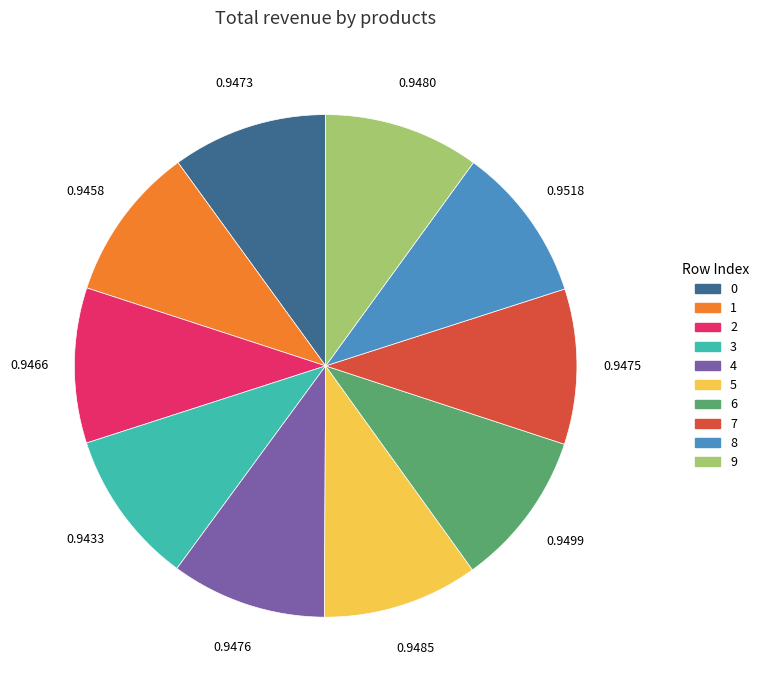

Does 6 represent more than half of the total?

No